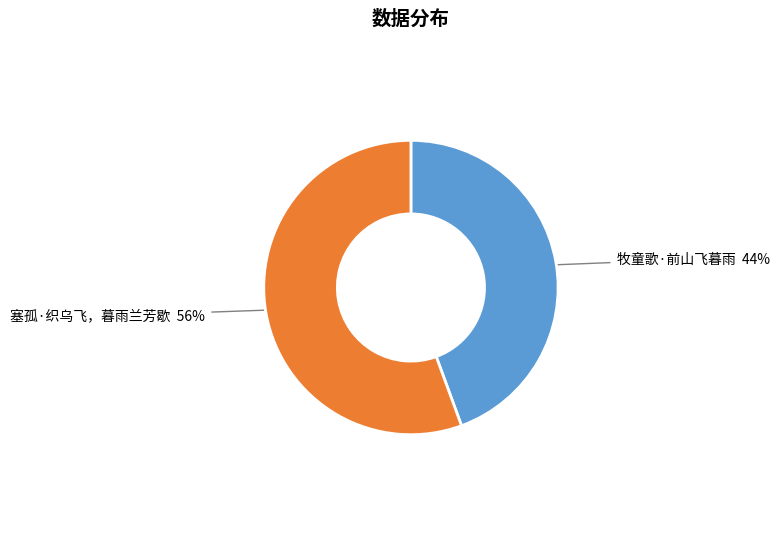

True or false: 牧童歌·前山飞暮雨 accounts for 44% of the total.

True